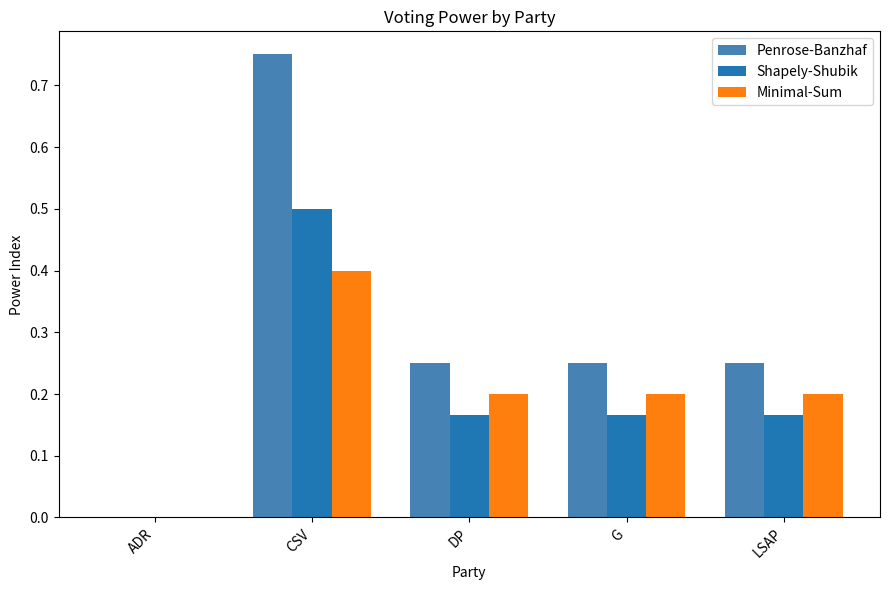

Is it true that Penrose-Banzhaf equals 0.2 at DP?

True